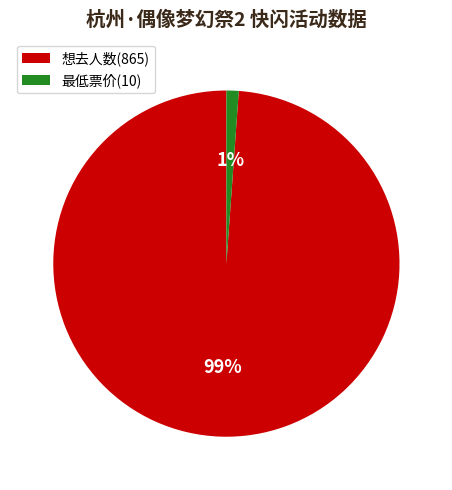

Does any single category account for the majority?

Yes